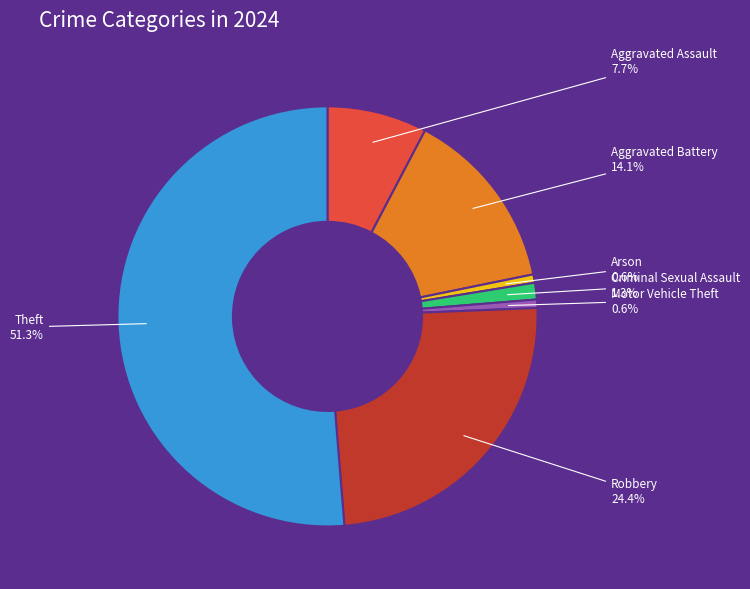

Which category has the biggest portion of the pie?

Theft